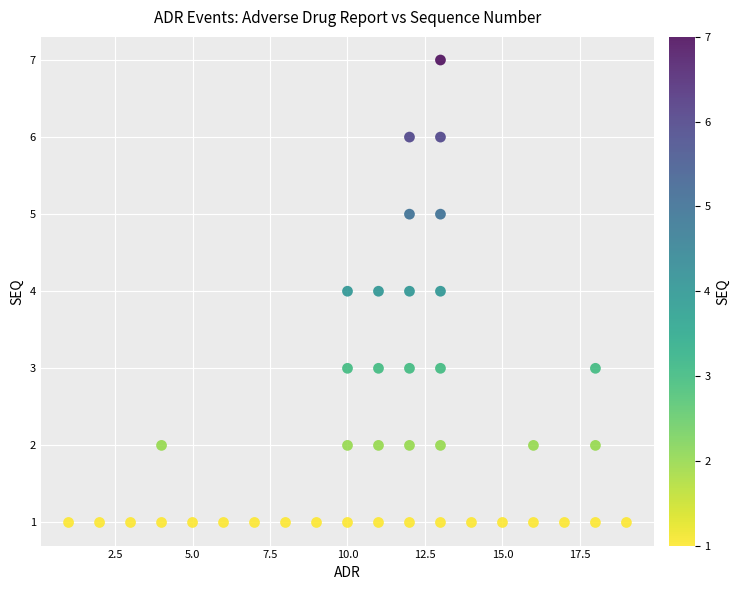

What is the range of X values (max minus min)?

18